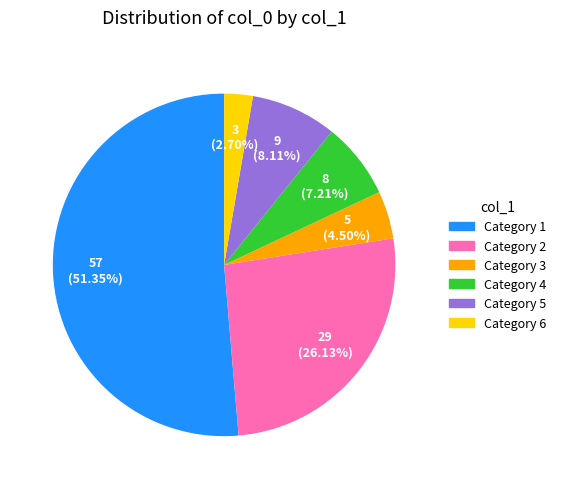

Is there a majority slice in this chart?

Yes